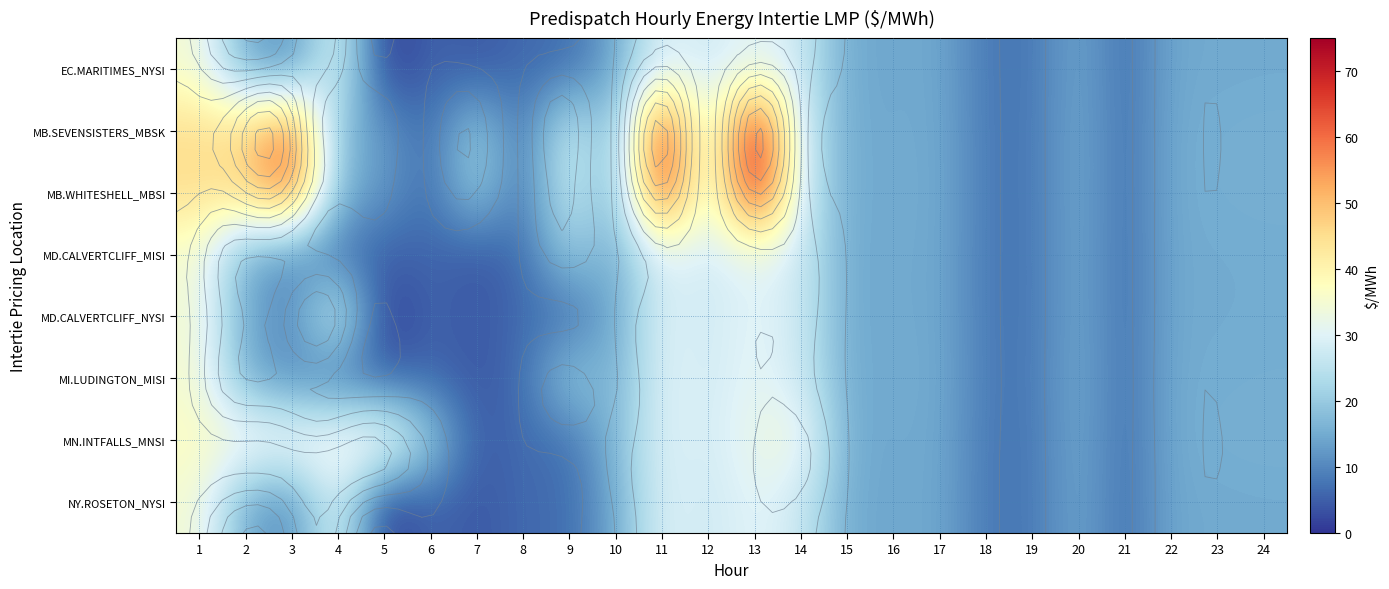

Rank the categories by MB.WHITESHELL_MBSI value from highest to lowest.

13, 11, 3, 2, 1, 9, 12, 14, 7, 4, 24, 23, 20, 17, 10, 22, 15, 16, 5, 18, 19, 21, 8, 6